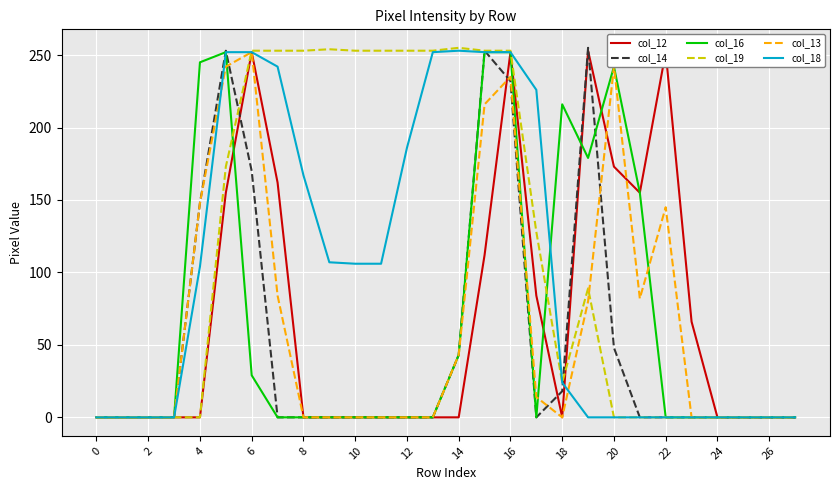

True or false: col_13 and col_19 cross at least once.

True